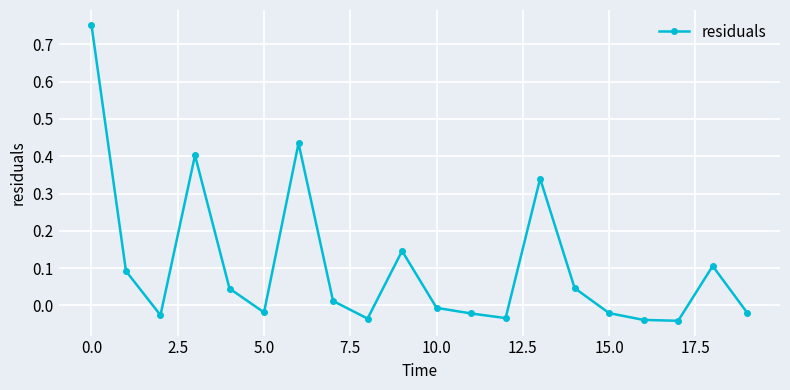

True or false: there are more than 1 points higher than both neighbors.

True